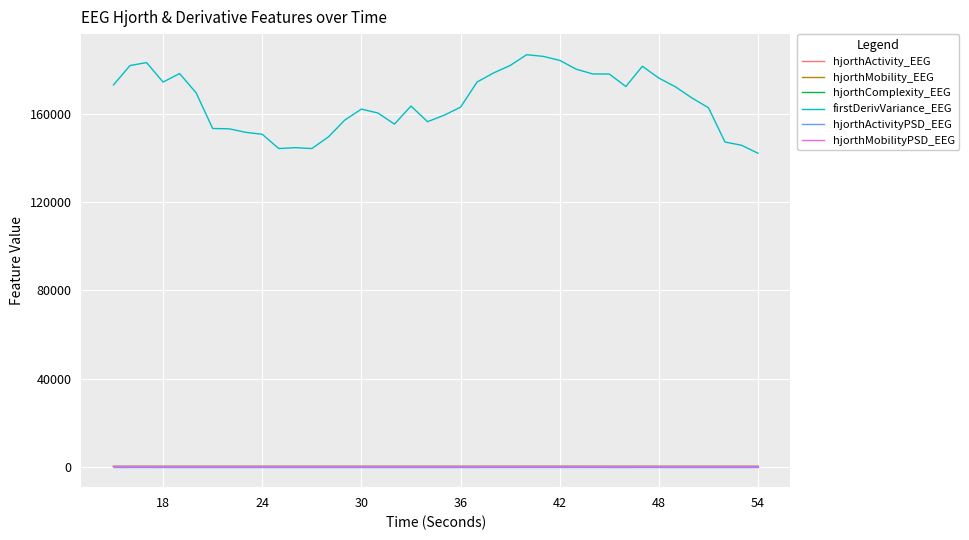

True or false: firstDerivVariance_EEG and hjorthActivityPSD_EEG intersect in this chart.

False